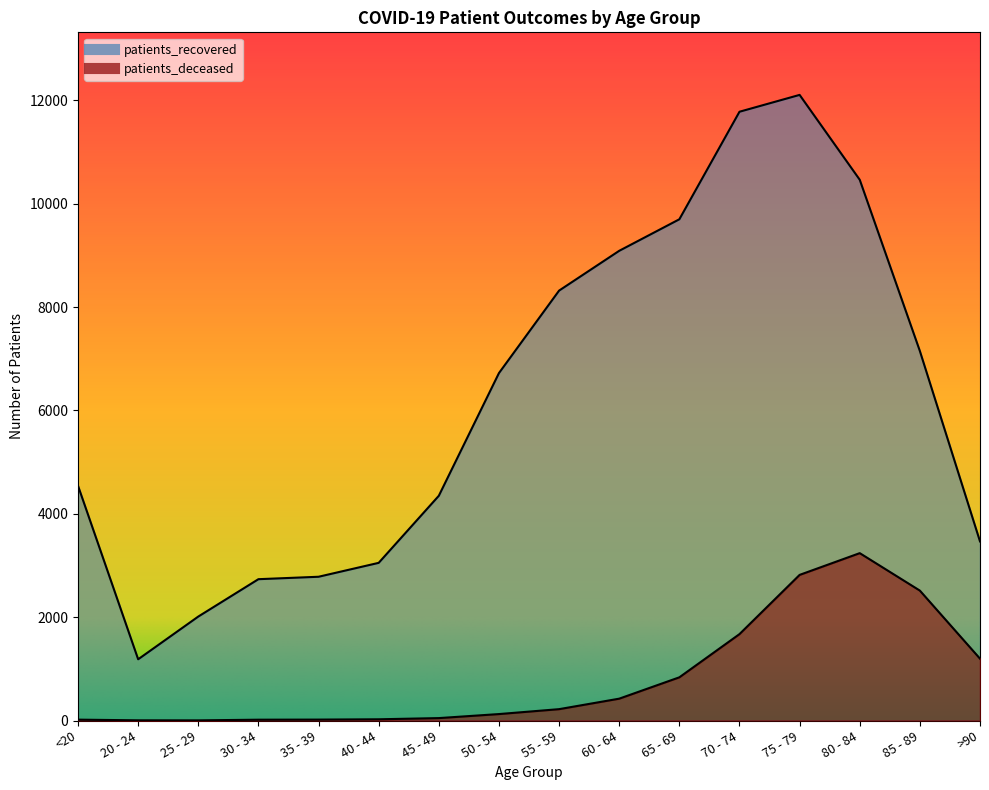

List the series in order of their peak value, lowest first.

patients_deceased, patients_recovered